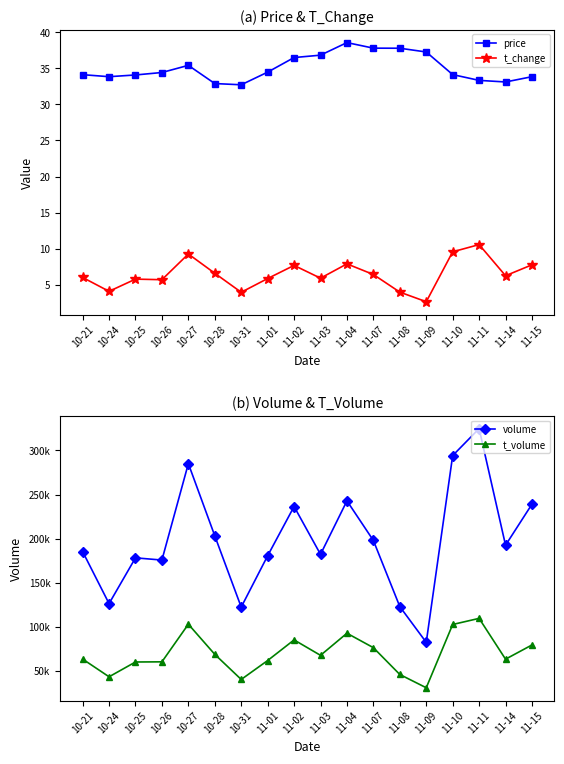

True or false: volume and price intersect in this chart.

False